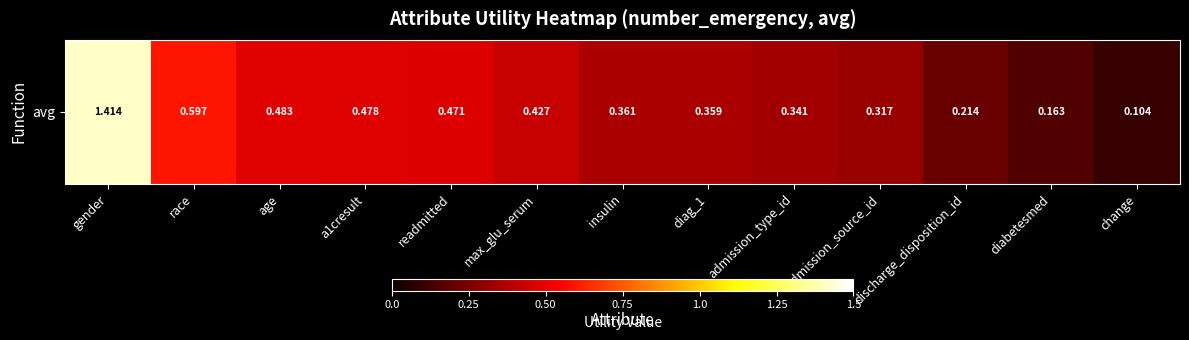

The chart shows a value of 0.4 at diag_1. True or false?

True